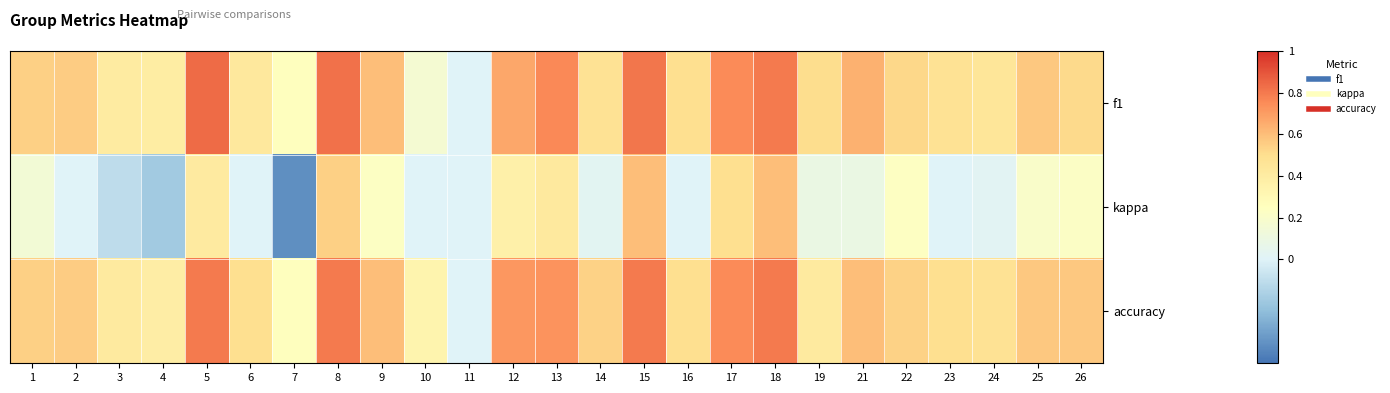

What is the difference between the highest and lowest values at 17?

0.2